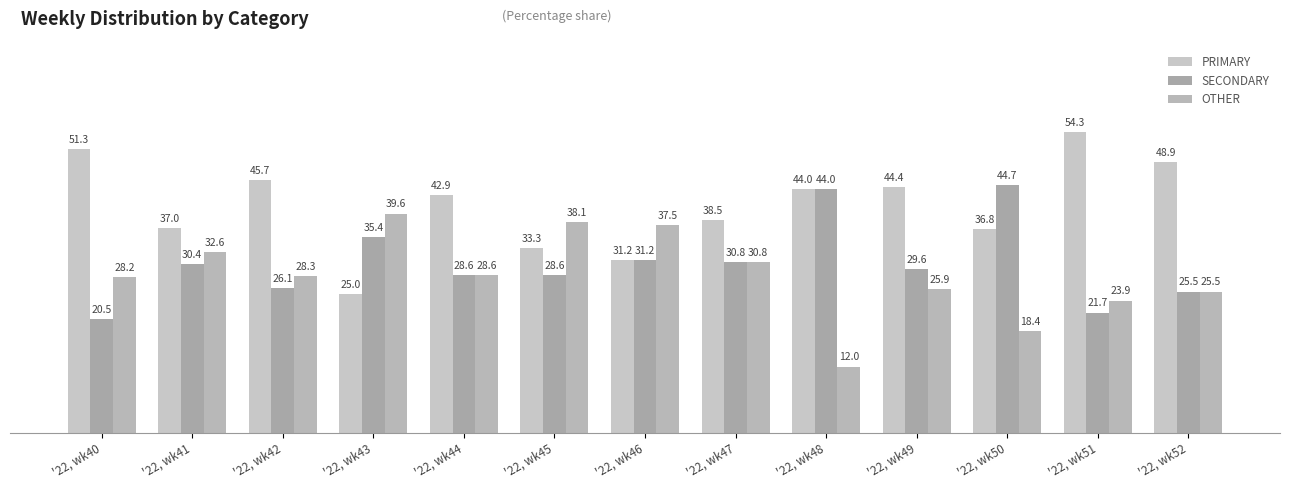

At how many categories does at least one series exceed 45?

4